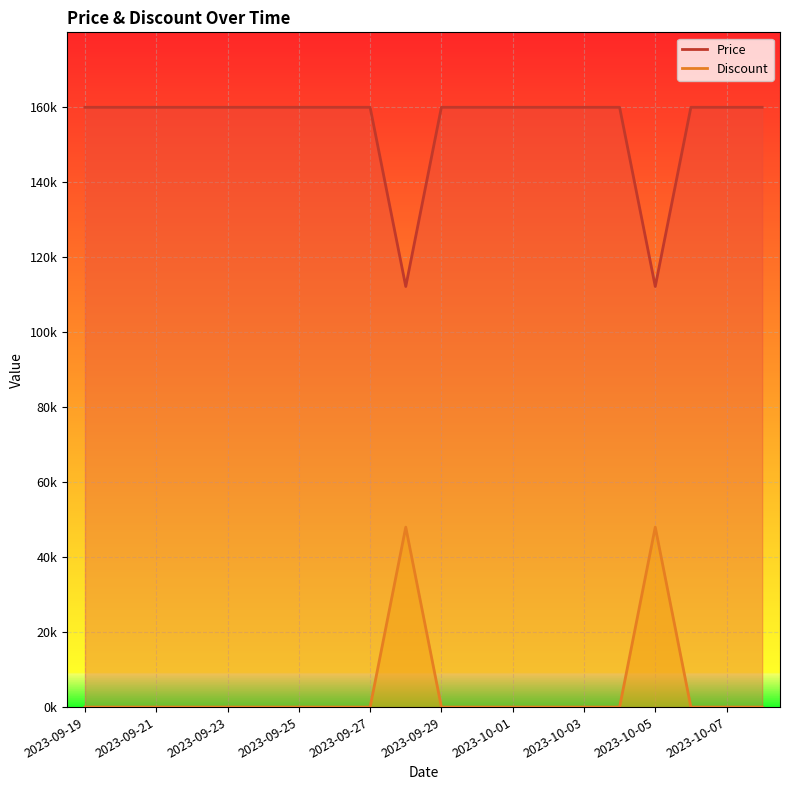

The Discount series shows -14642 at 19. True or false?

False